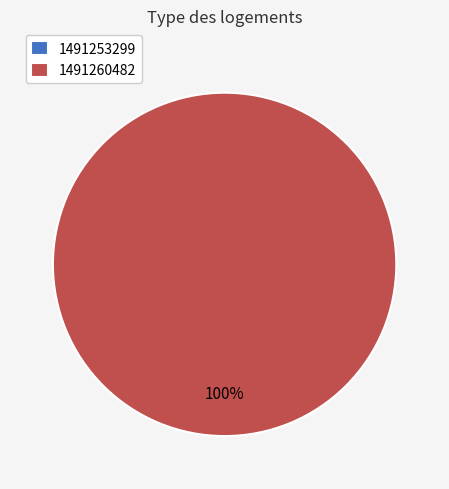

Rank the categories by value from highest to lowest.

1491260482, 1491253299